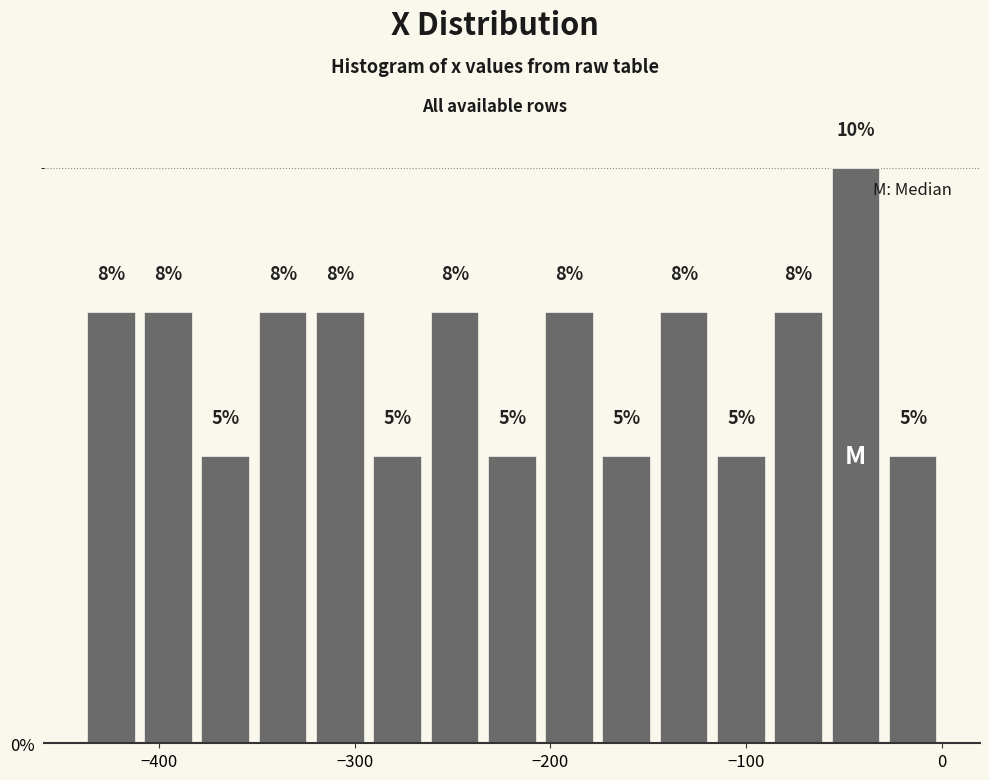

Around what value on the x-axis is the tallest bar? Give the approximate position of its centre, as read against the axis.

-40